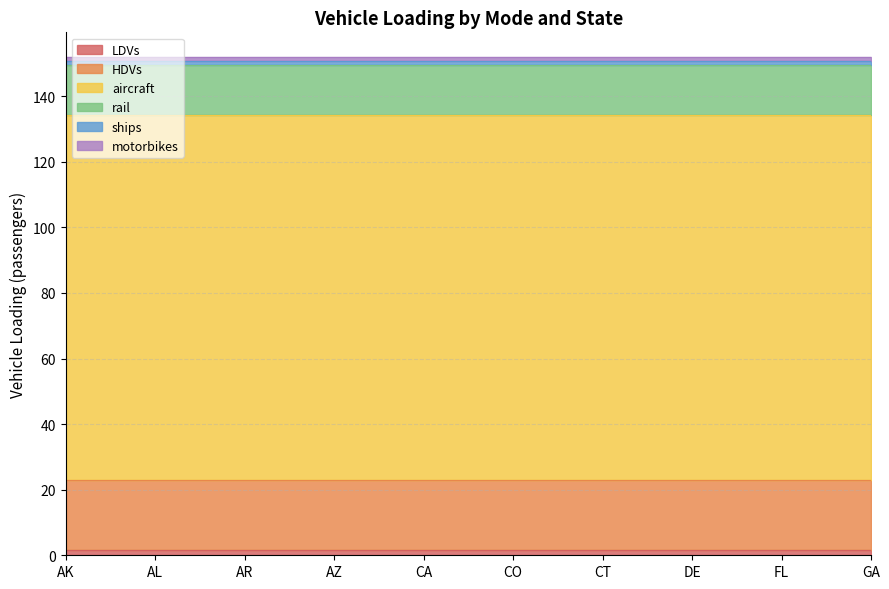

What is the lowest value of the ships series?

1.0